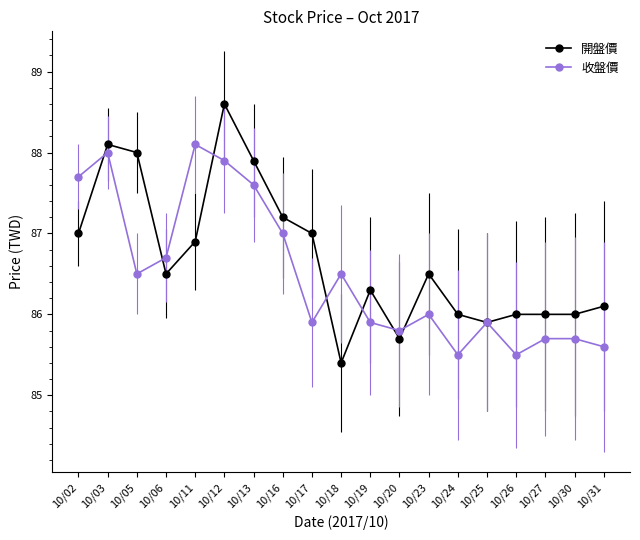

Is the value of 收盤價 at 10/26 greater than the value of 開盤價 at 10/11?

No